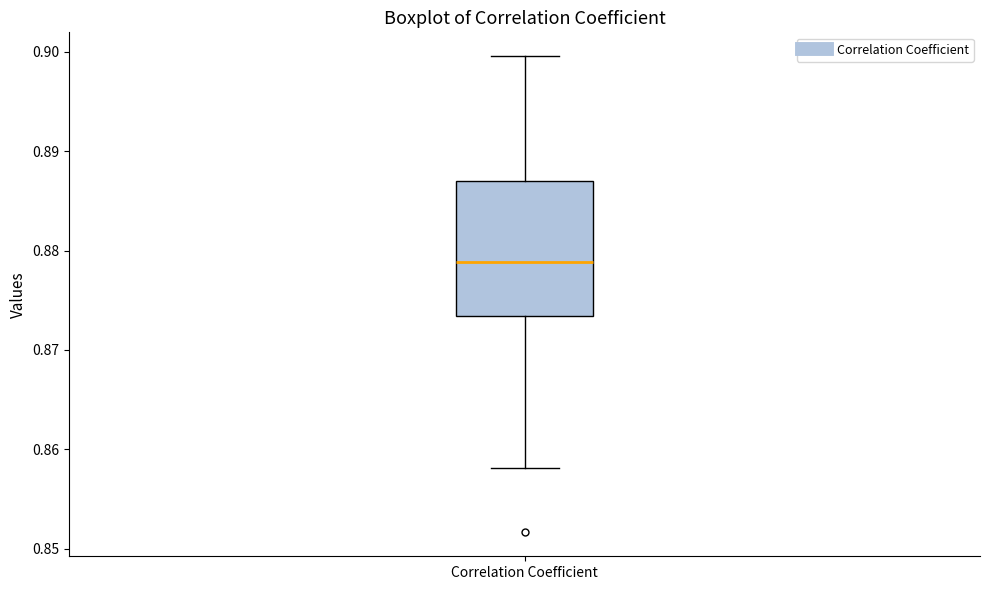

Transcribe this box plot: give where the median line is, the range the box spans, and where the two whiskers end, as read against the y-axis. The values are not printed on the chart, so give them approximately, as read against the axis.

median 0.879, box 0.873 to 0.887, whiskers 0.858 to 0.900